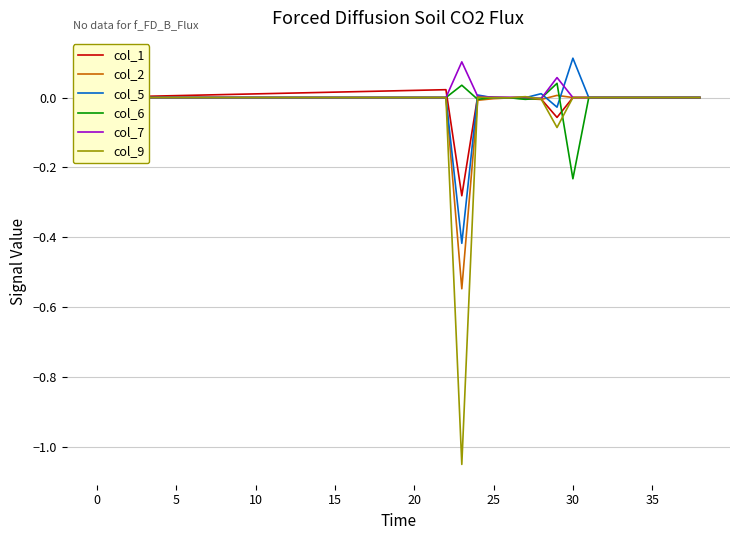

Which series has the widest spread of values?

col_9